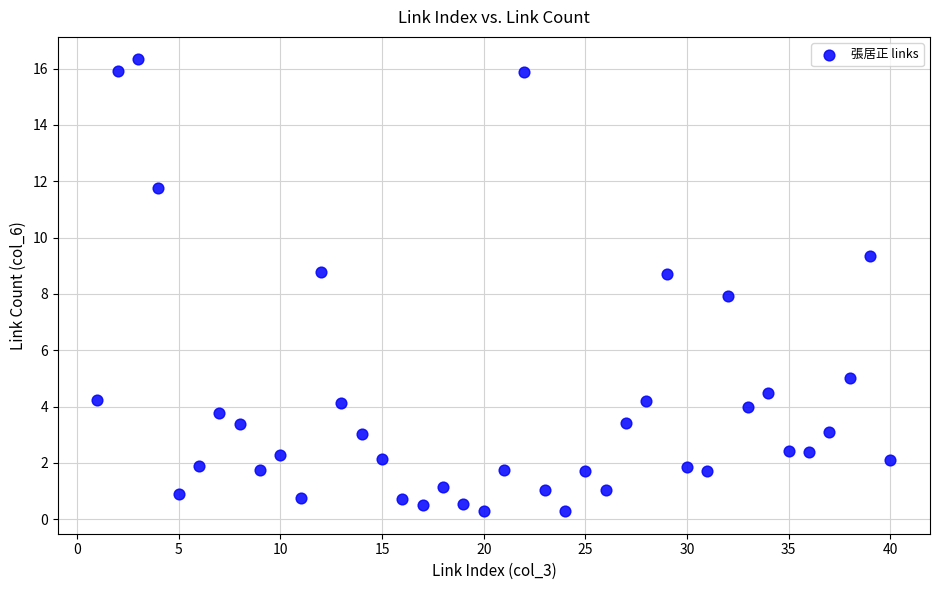

What is the range of Y values (max minus min)?

16.0